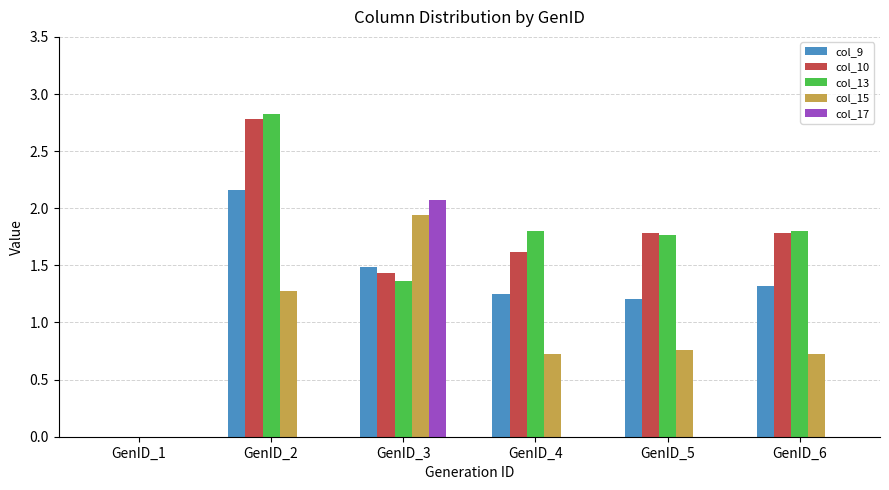

Where does the col_9 series first go above 1?

GenID_2